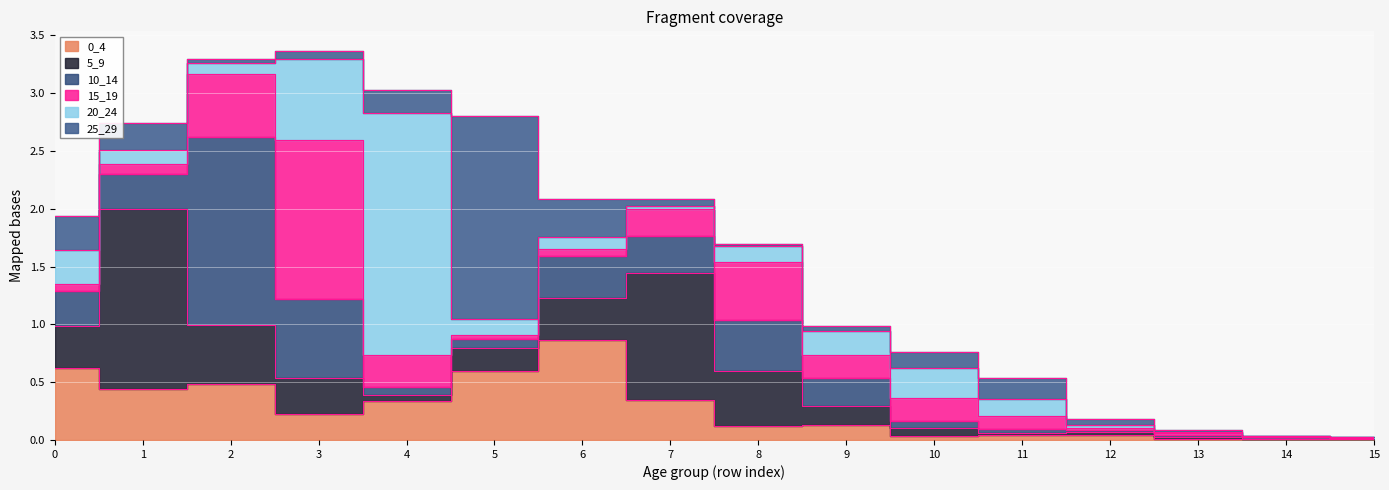

How many lines are shown in the chart?

6